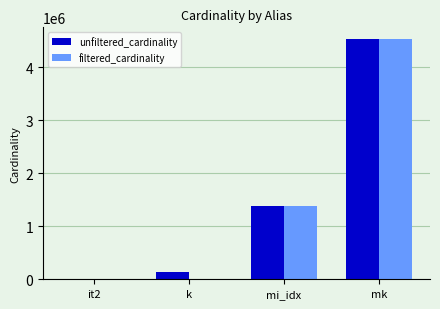

At which category is the sum across all series the highest?

mk